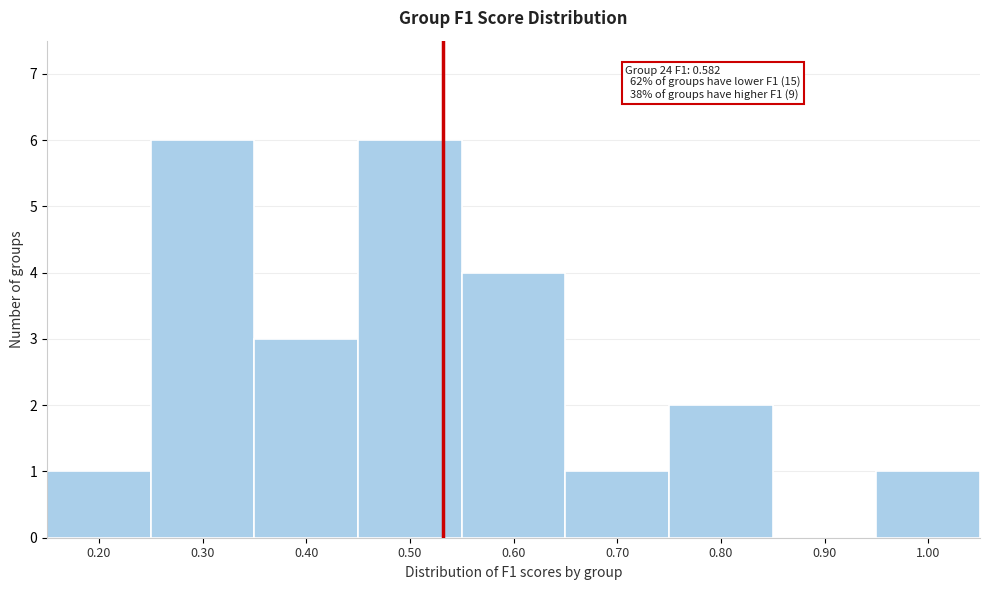

Reading left to right, extract all data points from this chart.

0.20=1	0.30=6	0.40=3	0.50=6	0.60=4	0.70=1	0.80=2	0.90=0	1.00=1